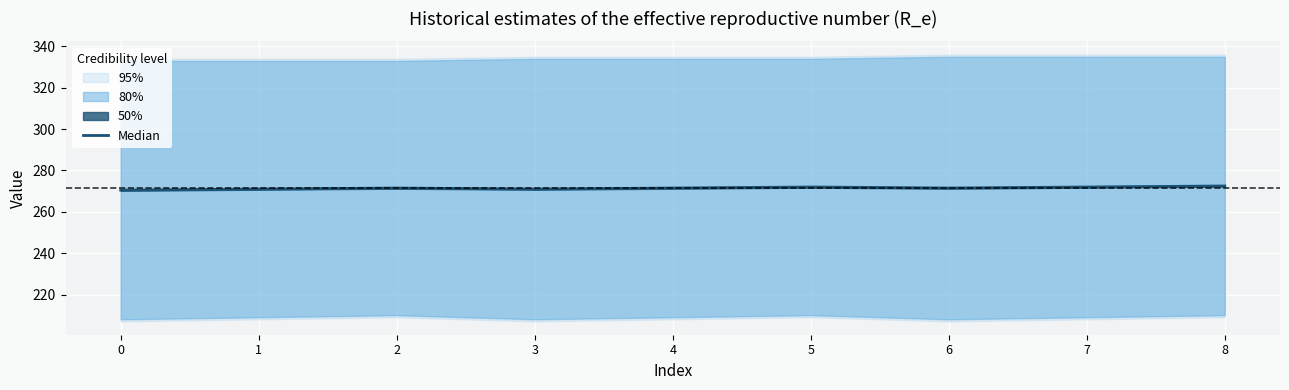

What is the difference between the values at 1 and 2?

0.5